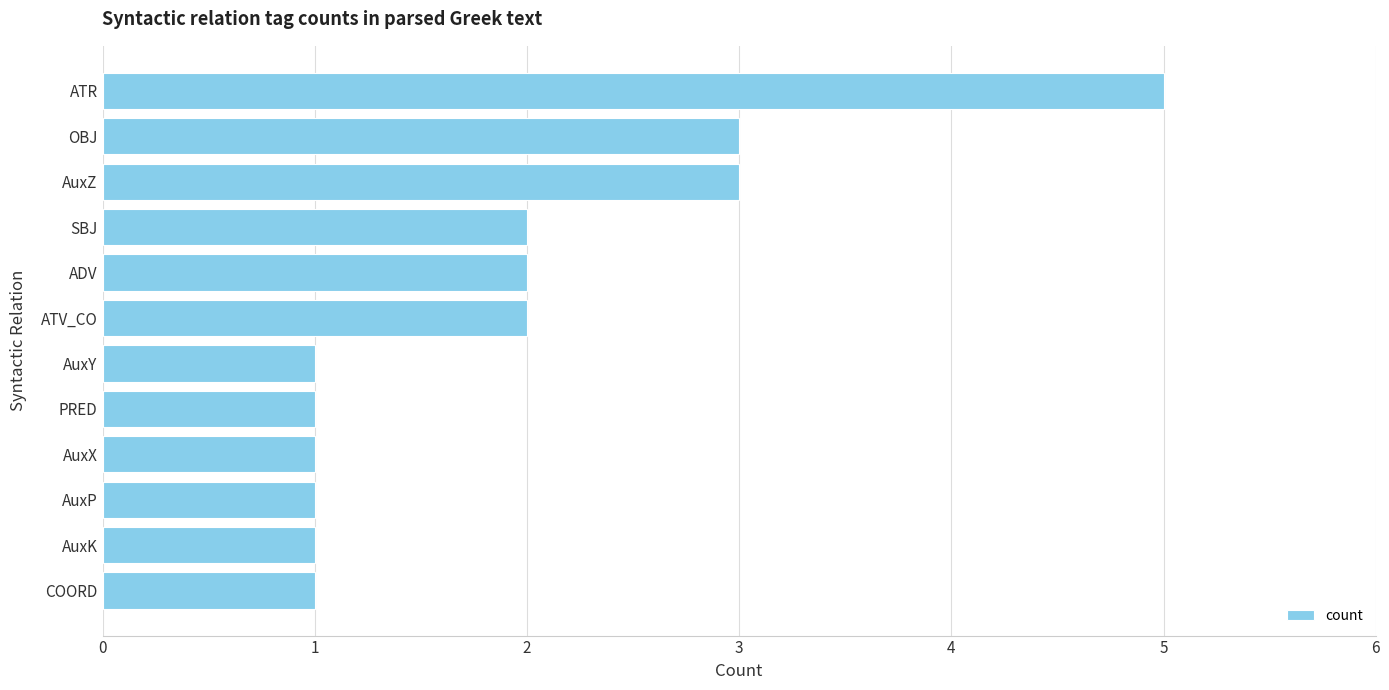

The chart shows a value of 1 at AuxY. True or false?

True